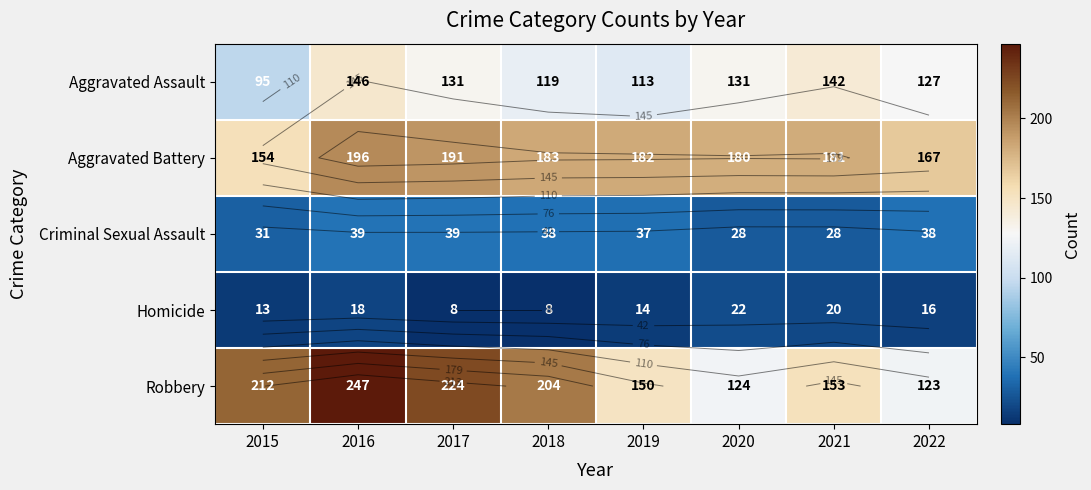

At which label does Homicide first exceed 16?

2016